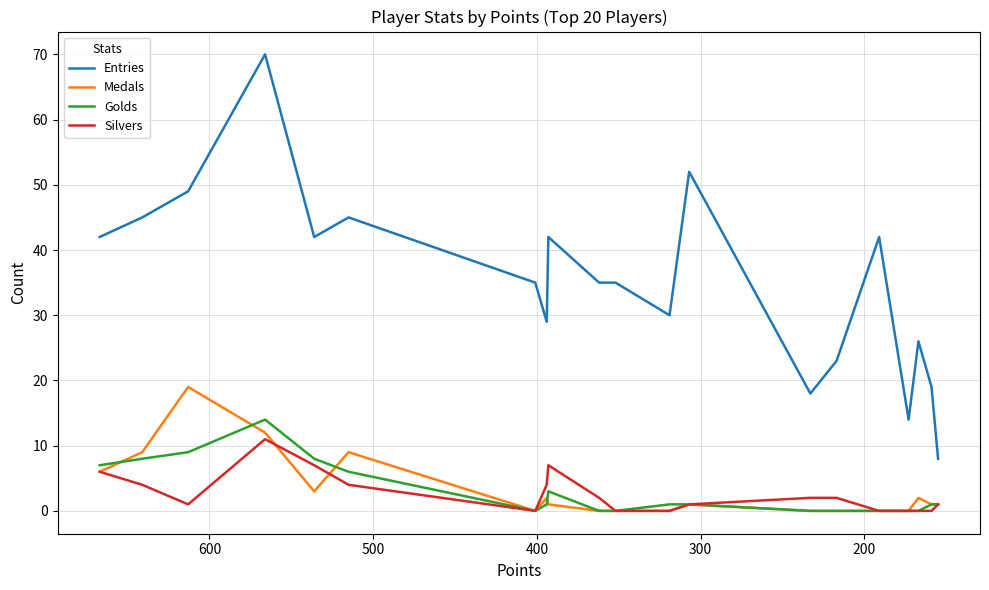

Which series has the largest range (max minus min)?

Entries